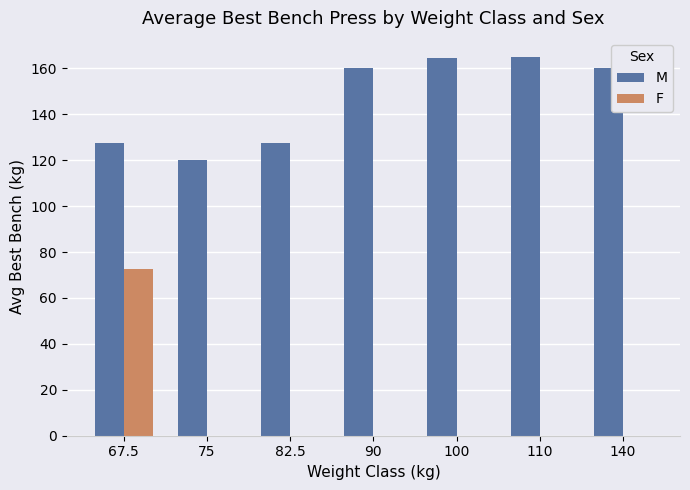

Are the bars horizontal?

No